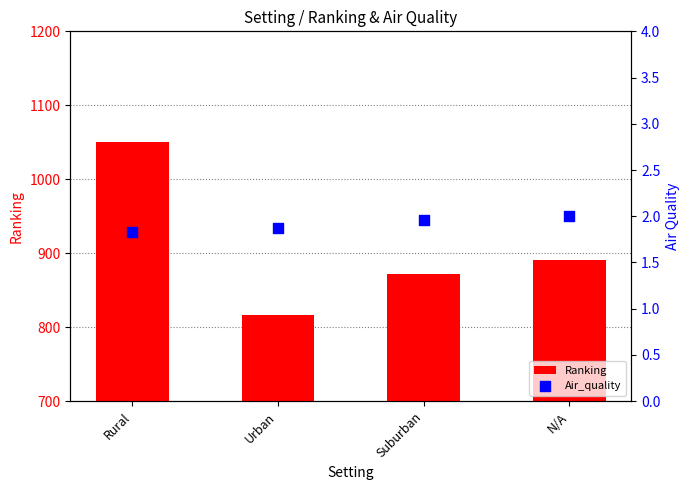

Which series has the largest Y range (max minus min)?

Ranking